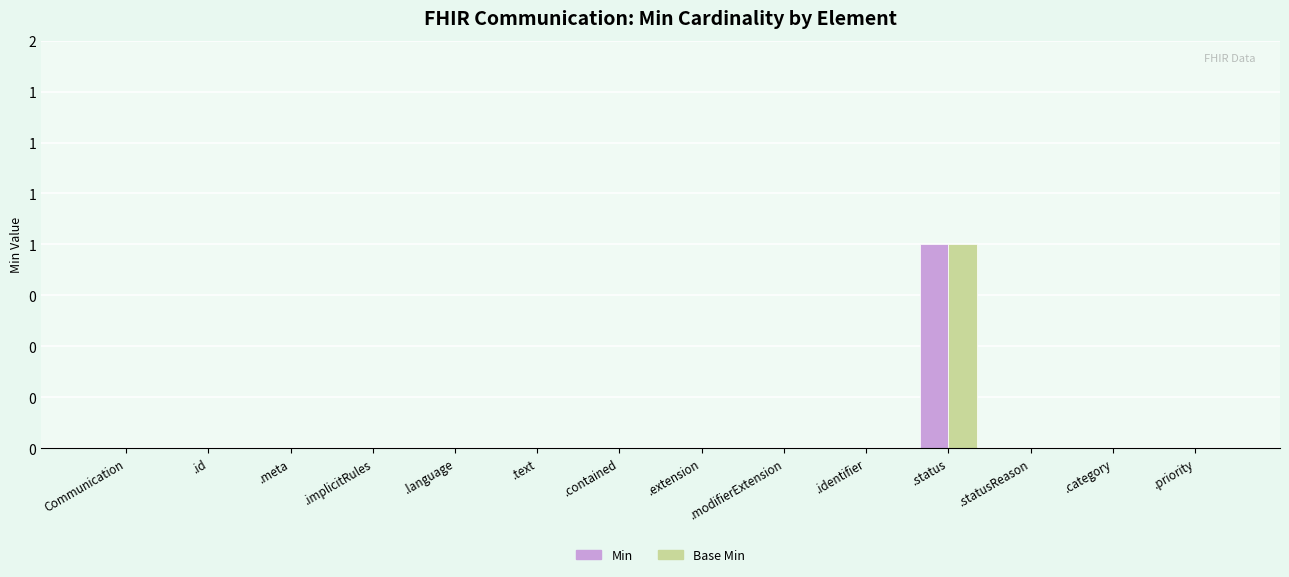

What position from the left is .identifier?

10